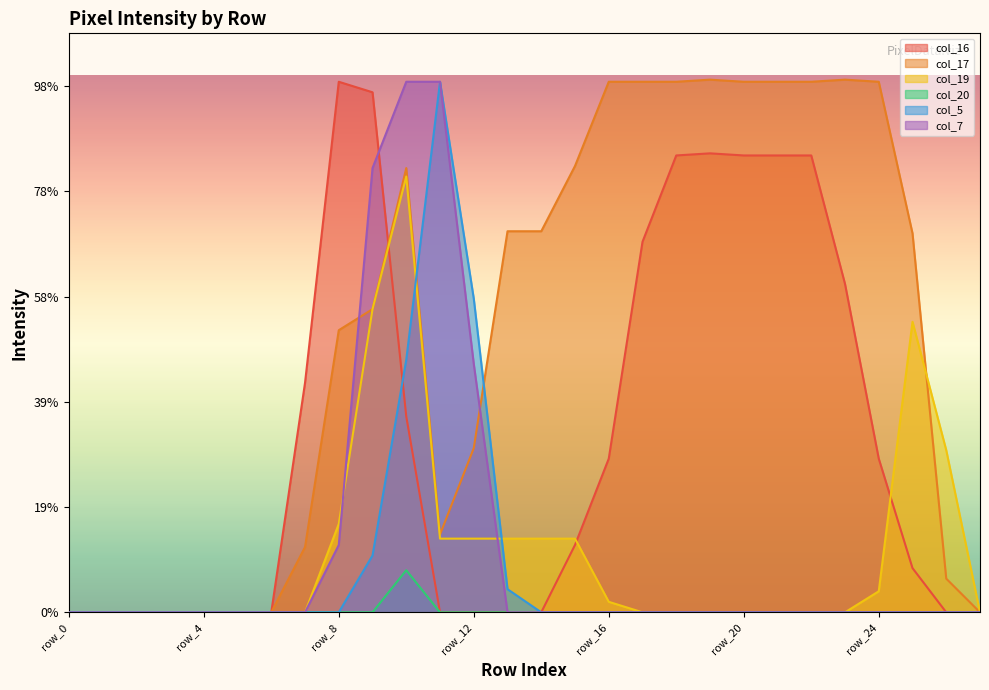

What is the difference between the col_16 values at row_15 and row_1?

32